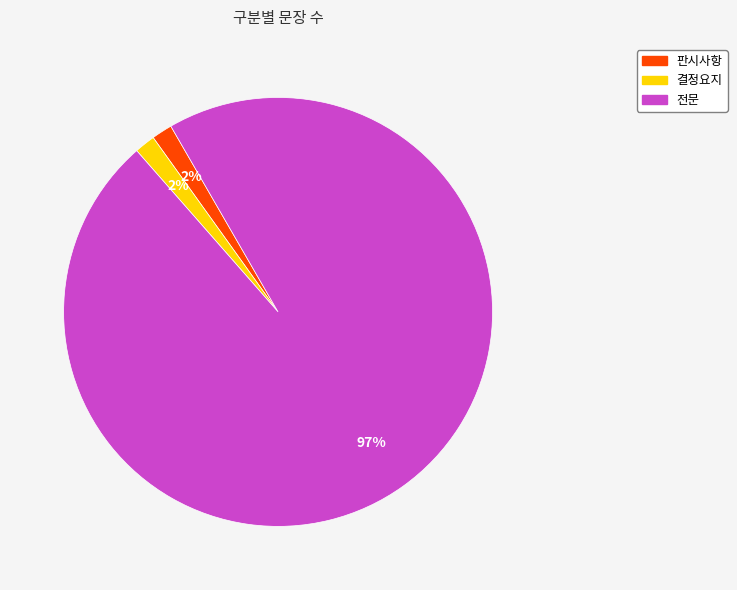

Do 결정요지 and 전문 together represent more than half of the pie?

Yes